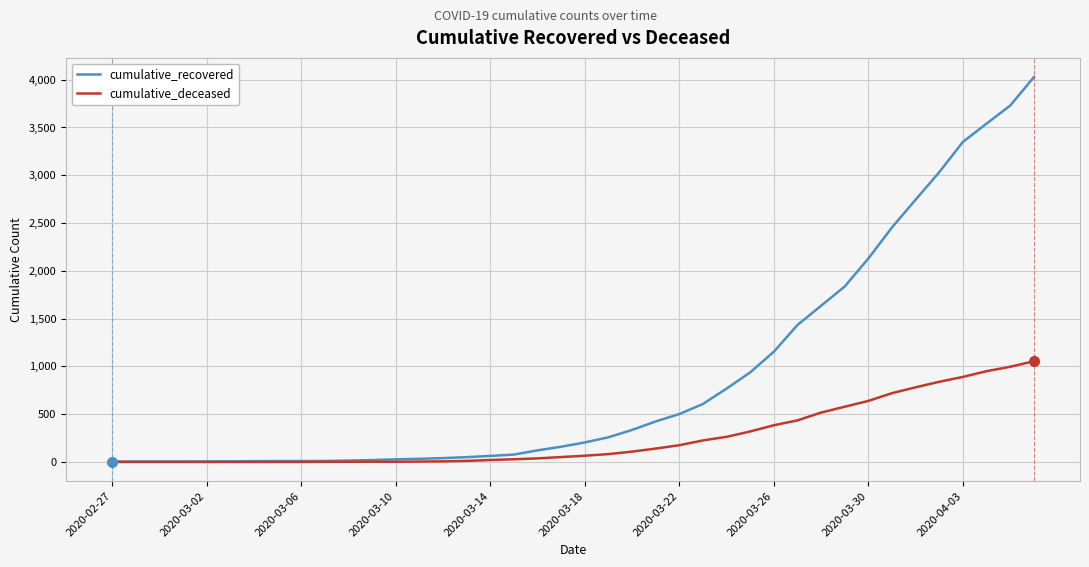

Rank the series by their average value, from lowest to highest.

cumulative_deceased, cumulative_recovered